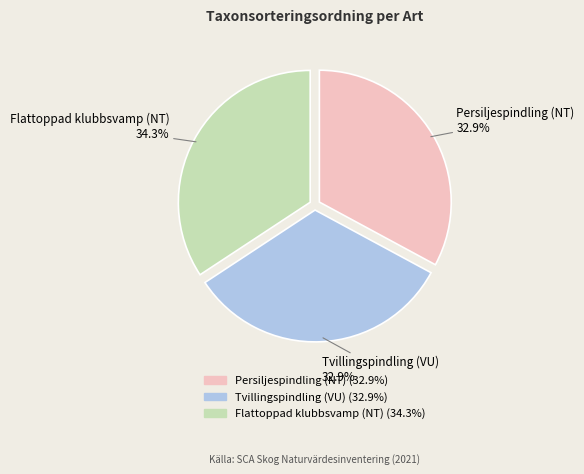

Which has a higher value, Persiljespindling (NT) or Flattoppad klubbsvamp (NT)?

Flattoppad klubbsvamp (NT)